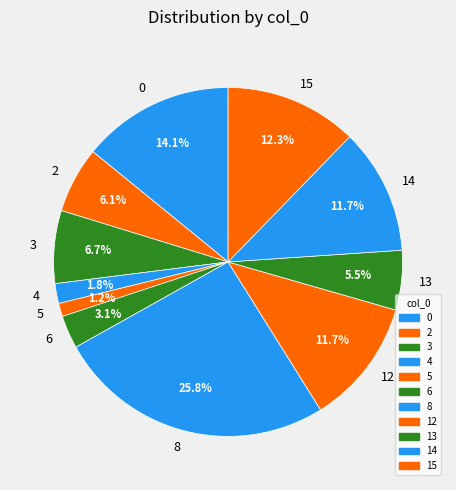

Is the sum of 6 and 13 greater than half?

No